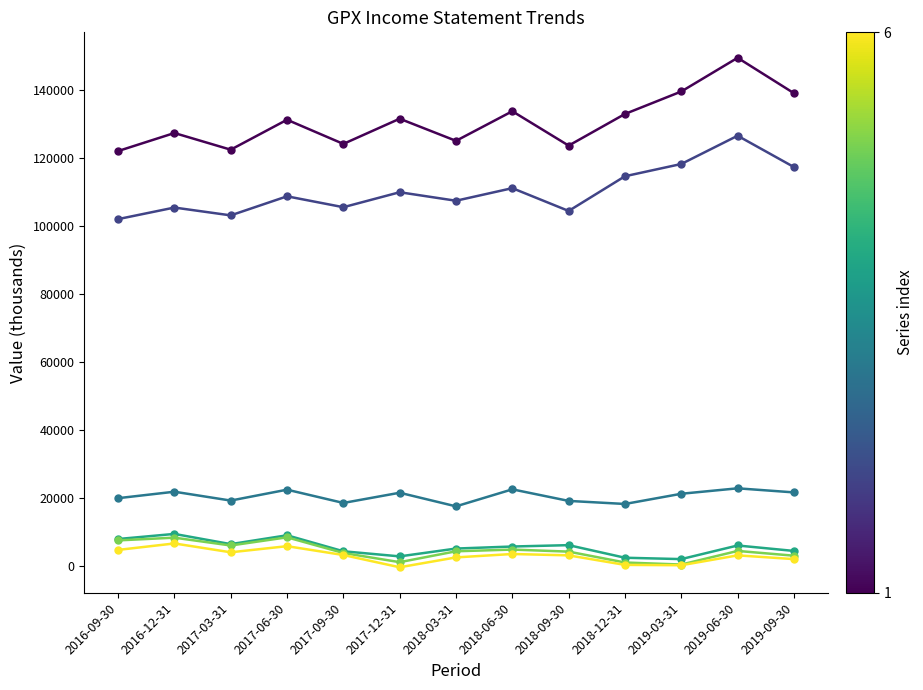

What is the greatest value displayed?

149400